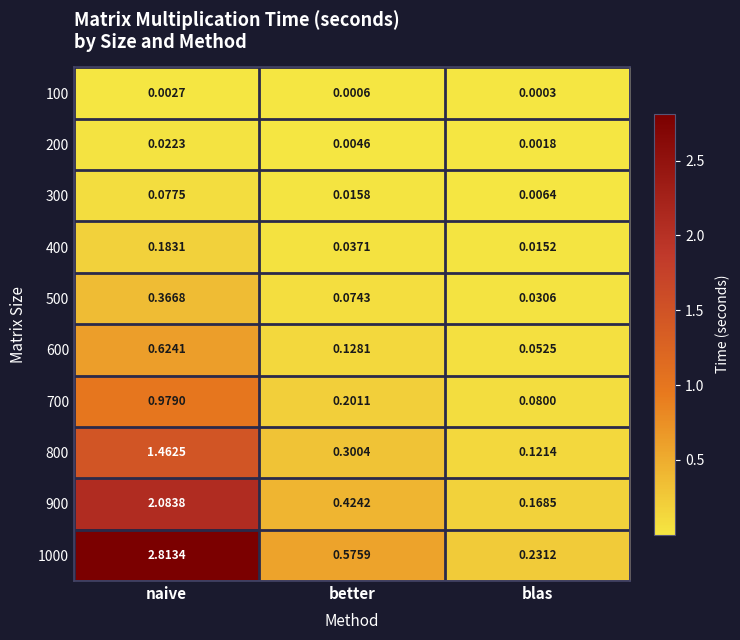

Which category has the lowest value across all series?

blas